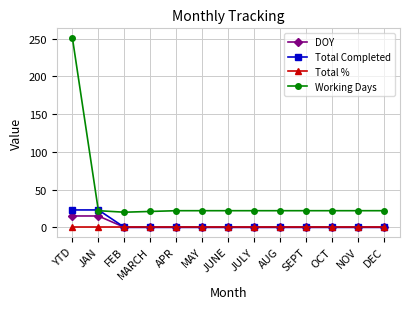

Count the number of categories in the chart.

13